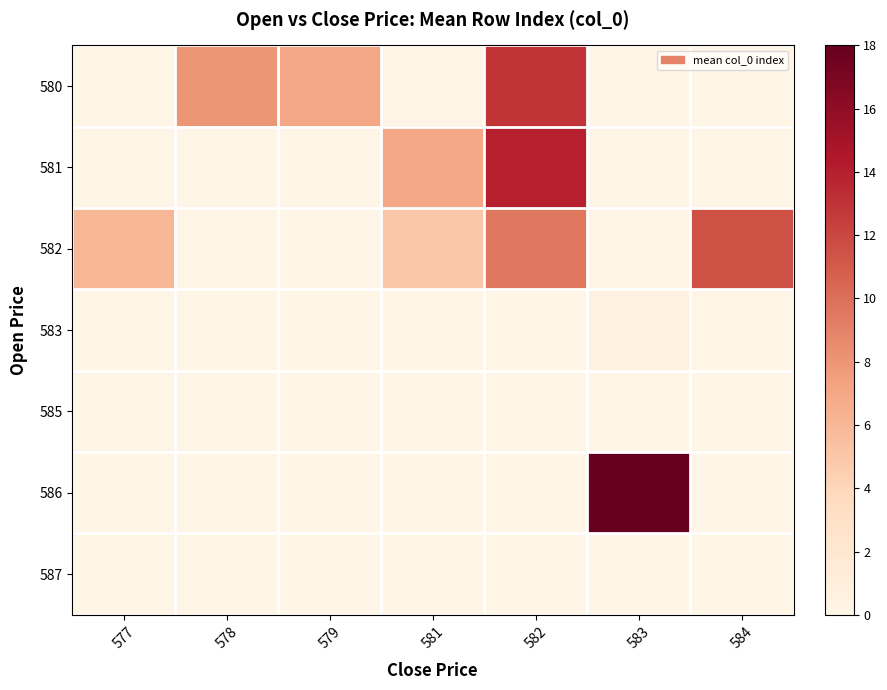

Reading right to left, what are all the values shown in this chart?

580: 584=0.0	583=0.0	582=13.0	581=0.0	579=7.0	578=8.0	577=0.0
581: 584=0.0	583=0.0	582=14.0	581=7.0	579=0.0	578=0.0	577=0.0
582: 584=11.5	583=0.0	582=9.5	581=5.0	579=0.0	578=0.0	577=6.0
583: 584=0.0	583=0.5	582=0.0	581=0.0	579=0.0	578=0.0	577=0.0
585: 584=0.0	583=0.0	582=0.0	581=0.0	579=0.0	578=0.0	577=0.0
586: 584=0.0	583=18.0	582=0.0	581=0.0	579=0.0	578=0.0	577=0.0
587: 584=0.0	583=0.0	582=0.0	581=0.0	579=0.0	578=0.0	577=0.0